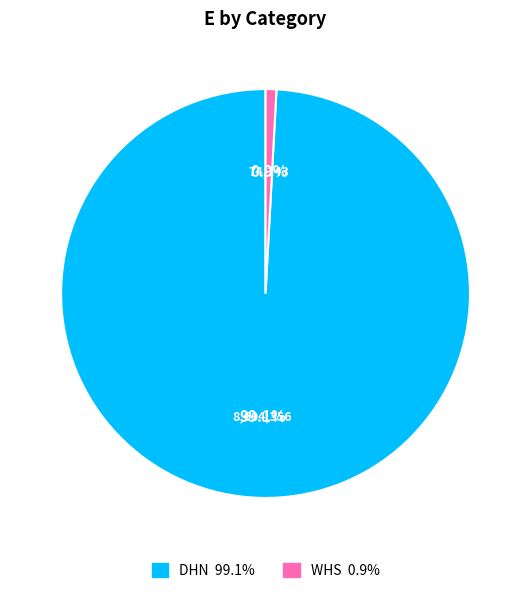

To the nearest percent, what portion does WHS represent?

1%